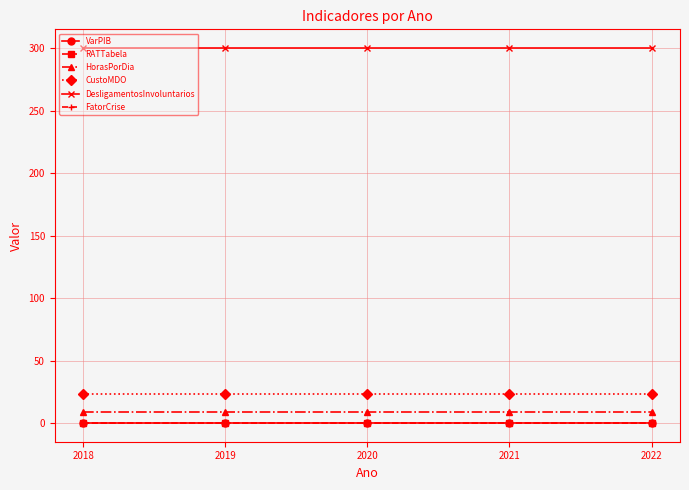

True or false: HorasPorDia and VarPIB intersect in this chart.

False